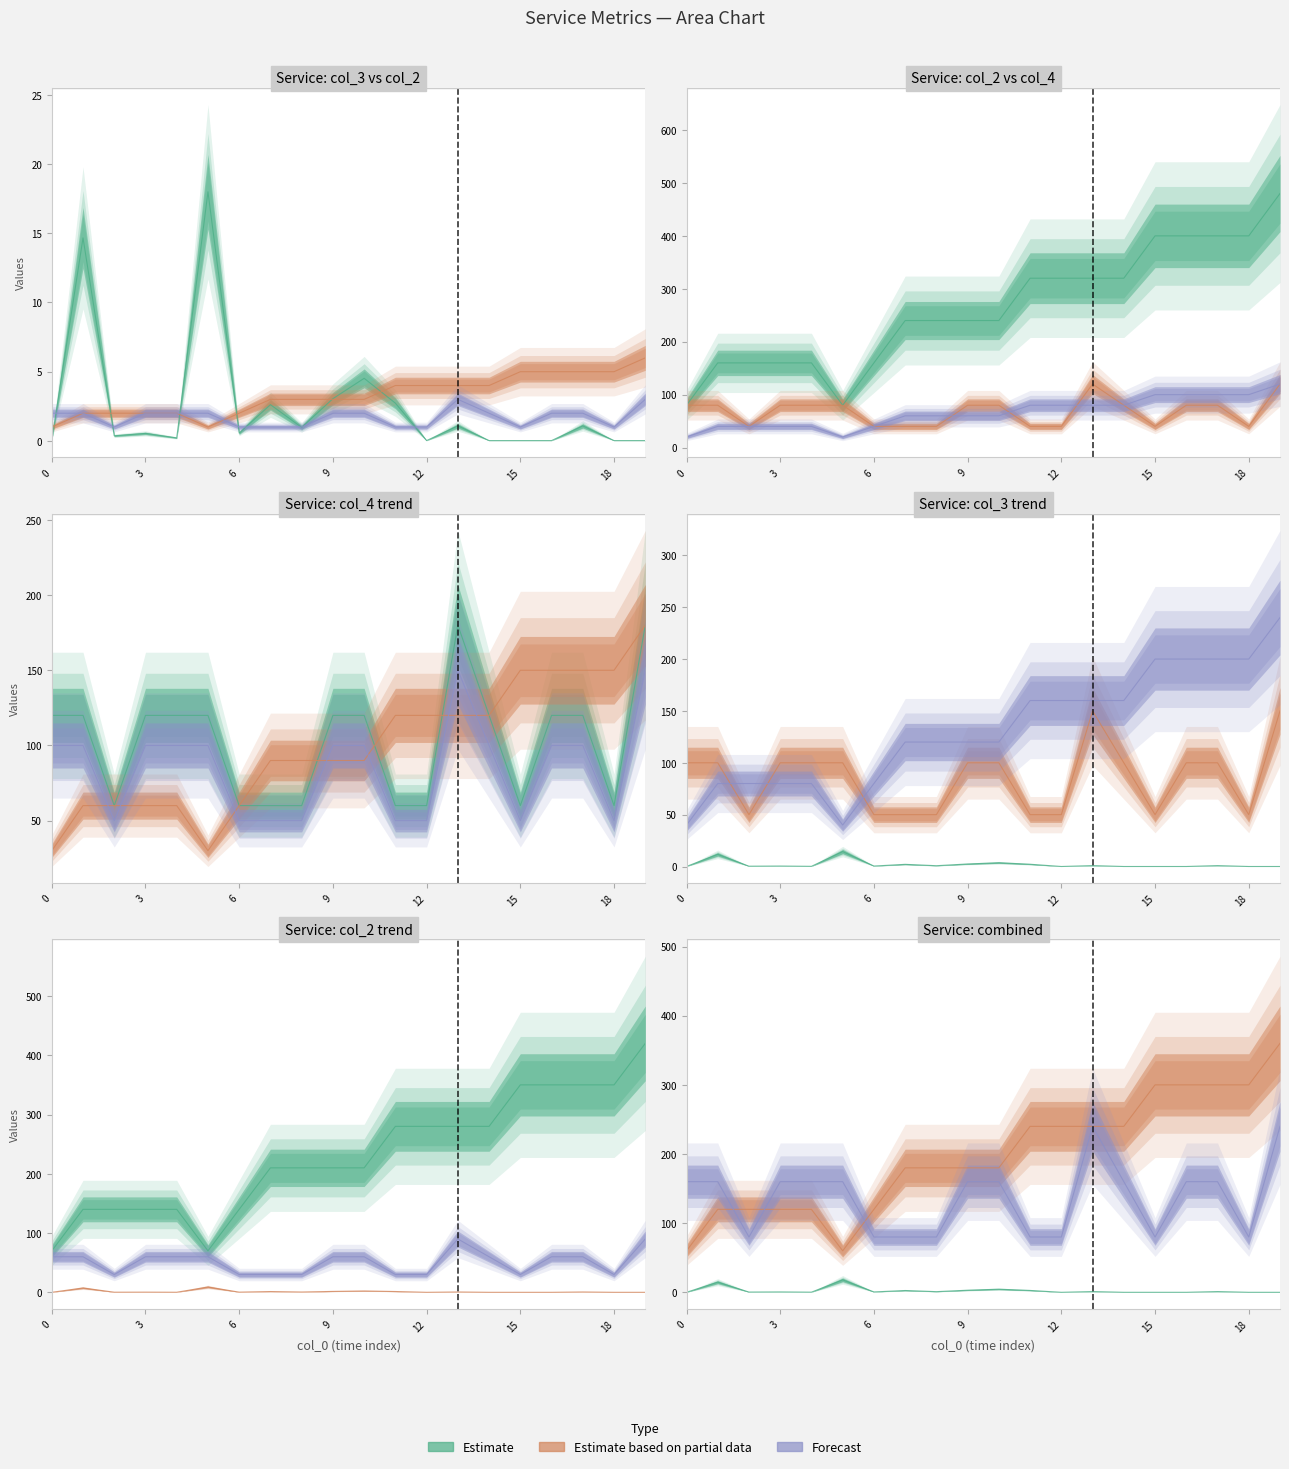

Read the col_2 value at 4.

2.0